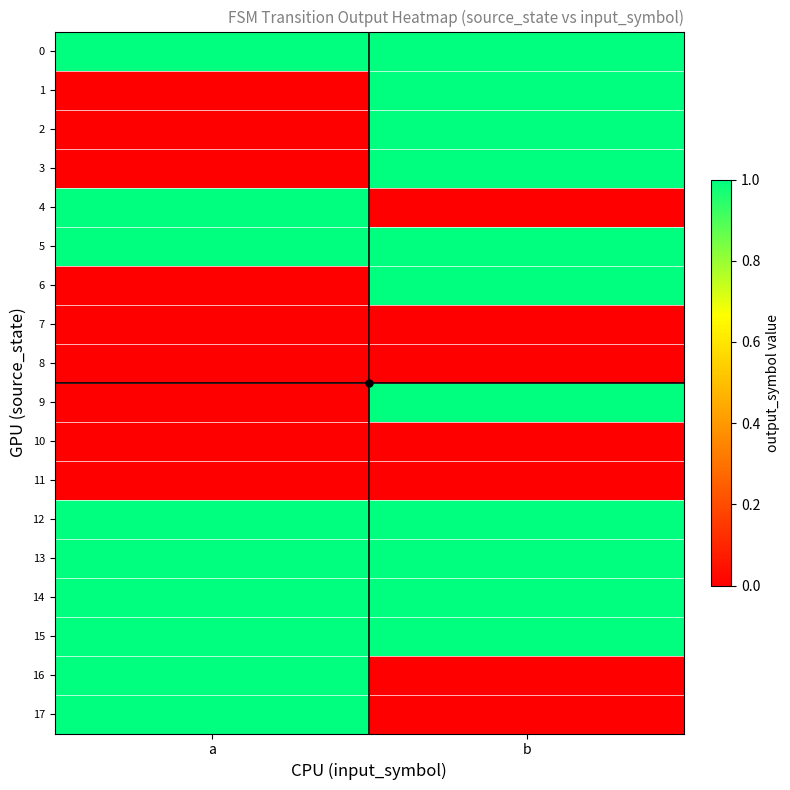

What is the greatest value displayed?

1